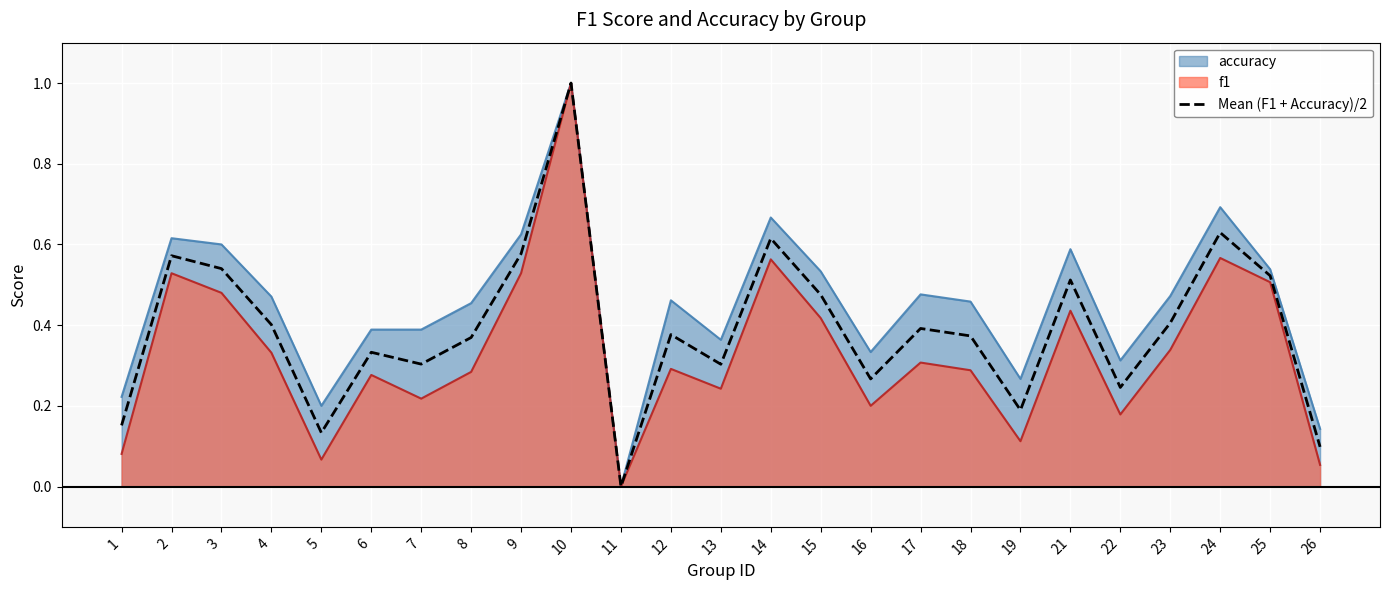

Reading left to right, what are all the values shown in this chart?

1=0.2	2=0.6	3=0.5	4=0.4	5=0.1	6=0.3	7=0.3	8=0.4	9=0.6	10=1.0	11=0.0	12=0.4	13=0.3	14=0.6	15=0.5	16=0.3	17=0.4	18=0.4	19=0.2	21=0.5	22=0.2	23=0.4	24=0.6	25=0.5	26=0.1